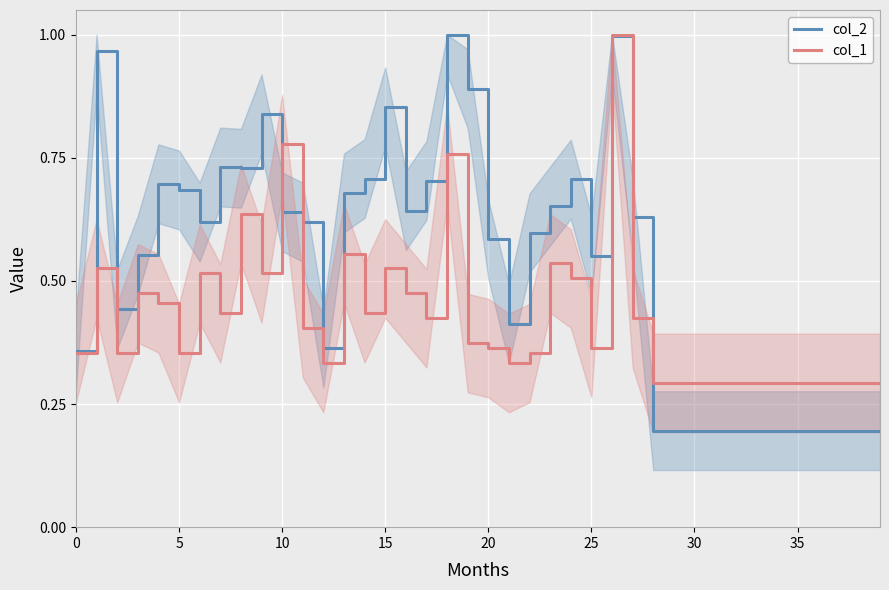

True or false: col_1 has more than 0 points higher than both neighbors.

True